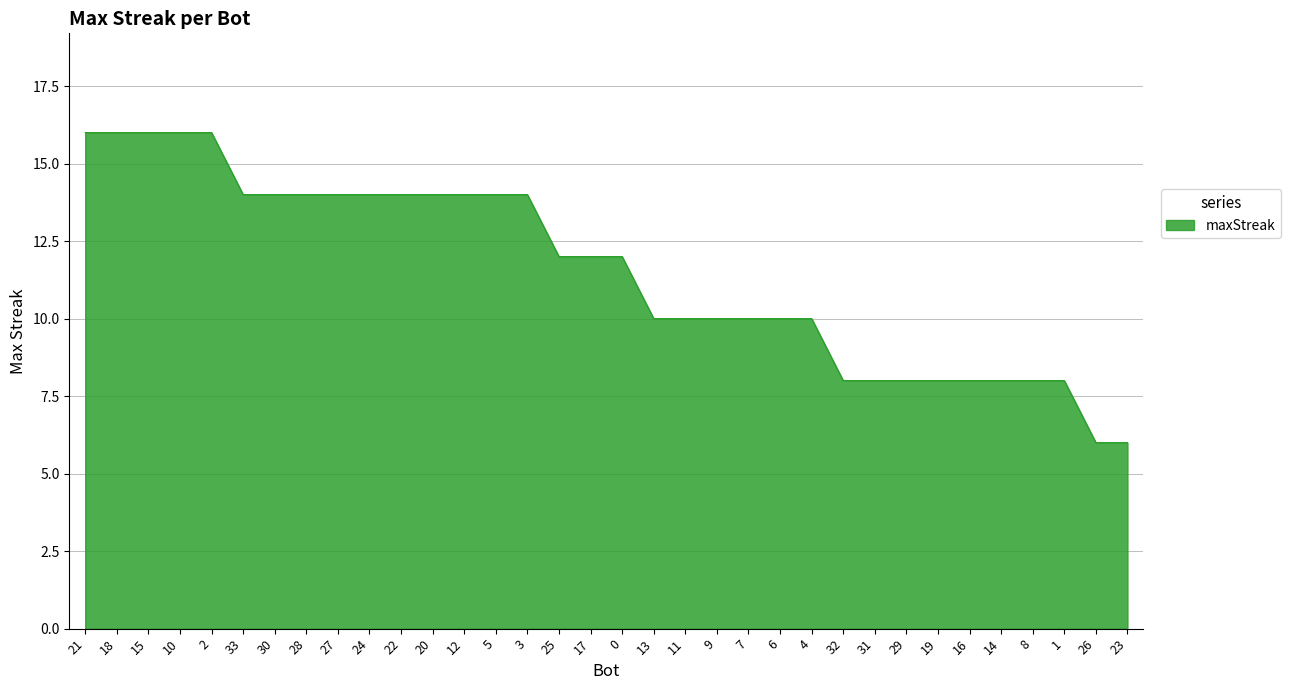

True or false: the data shows 14 at 22.

True